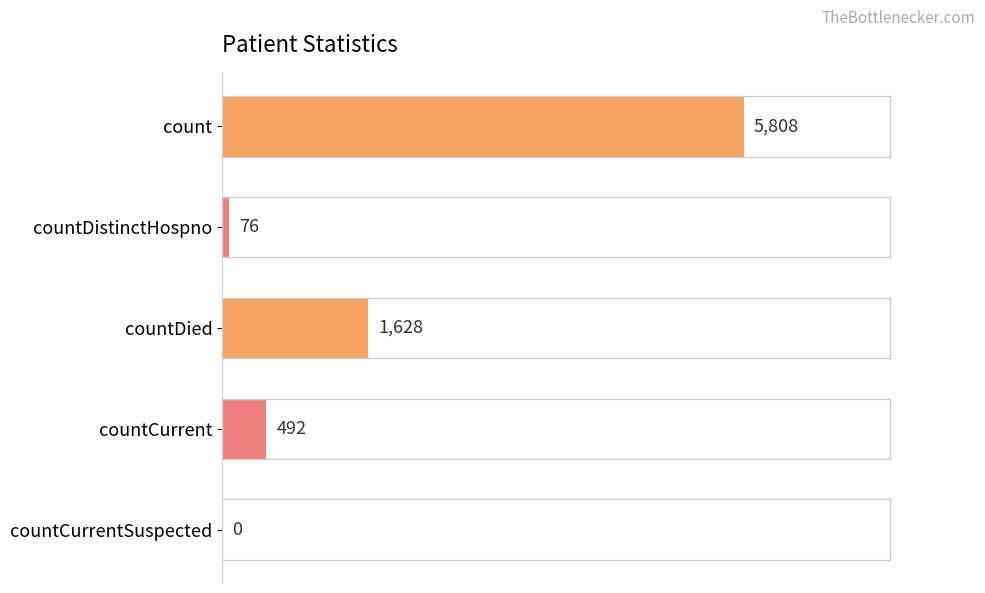

Are the bars horizontal?

Yes